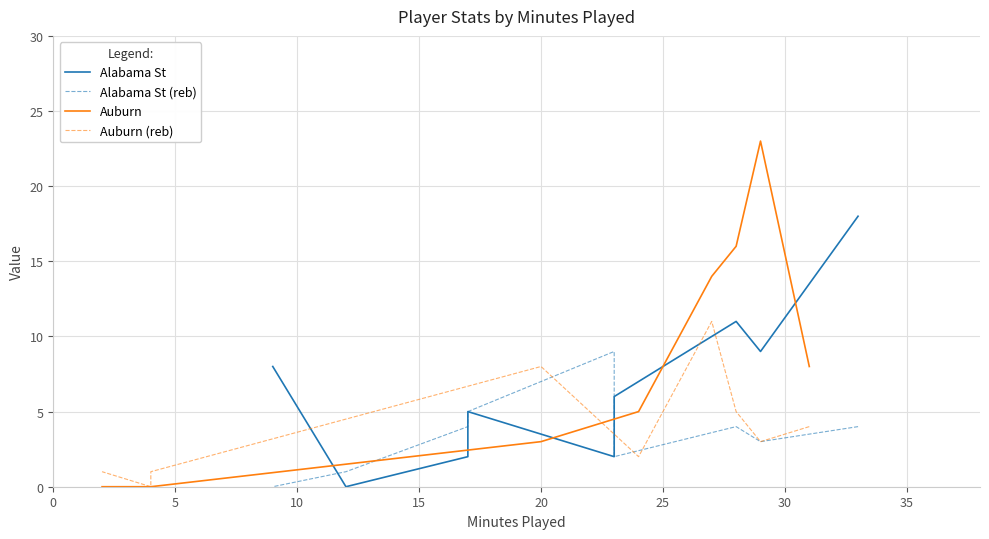

Which series has the largest total across all categories?

Auburn